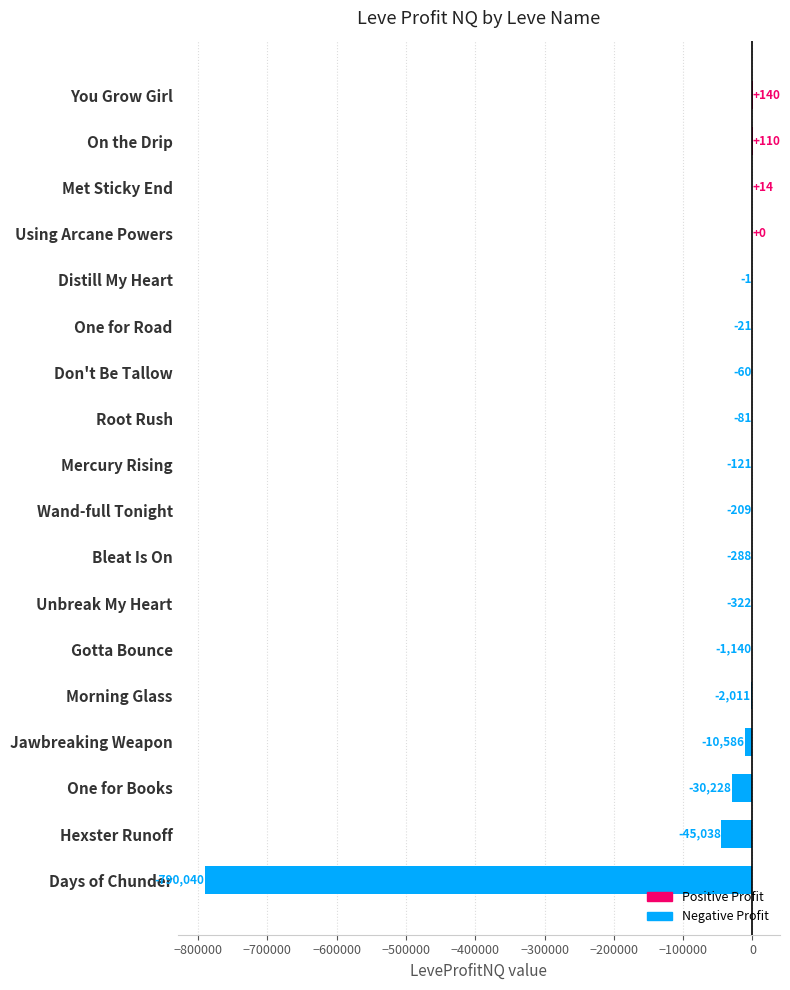

What is the maximum value shown in the chart?

140.1